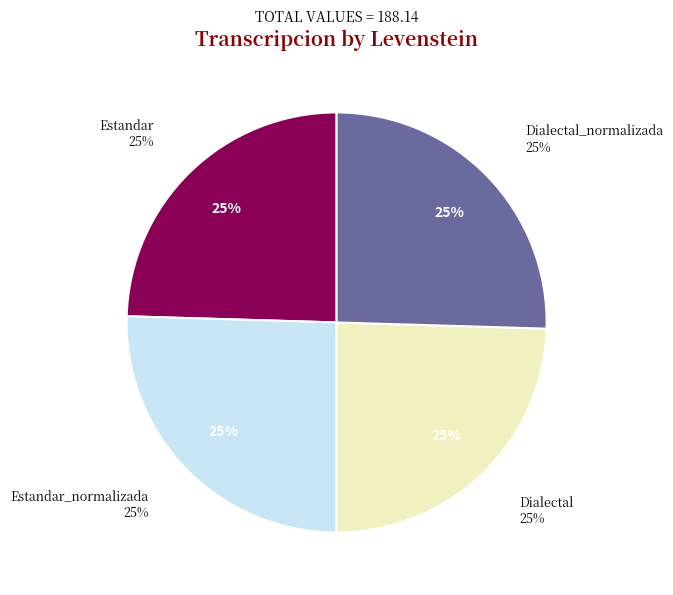

The Dialectal_normalizada slice represents 14% of the pie. True or false?

False